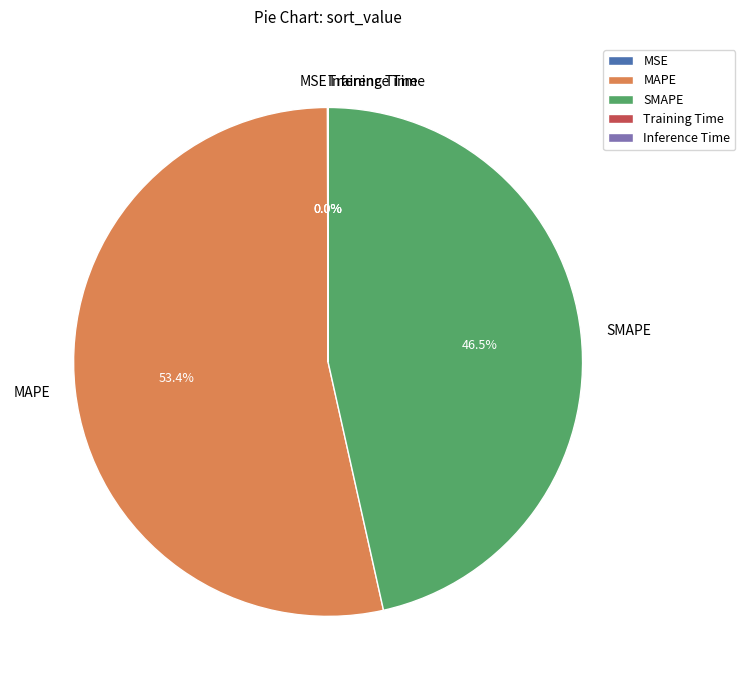

Does SMAPE account for over 50% of the chart?

No